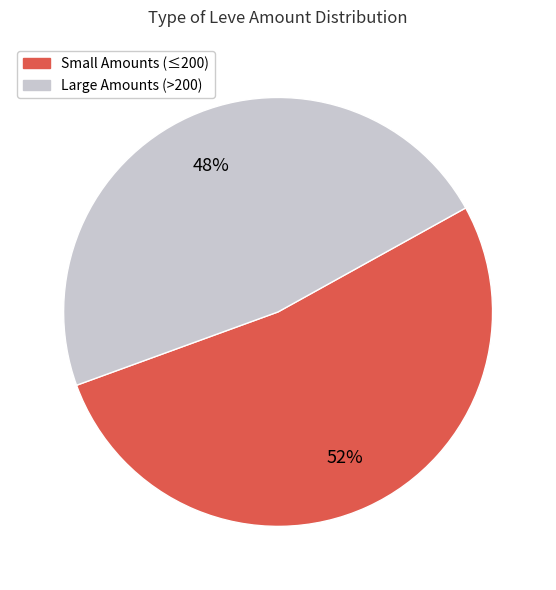

To the nearest percent, what is the average slice percentage?

50%